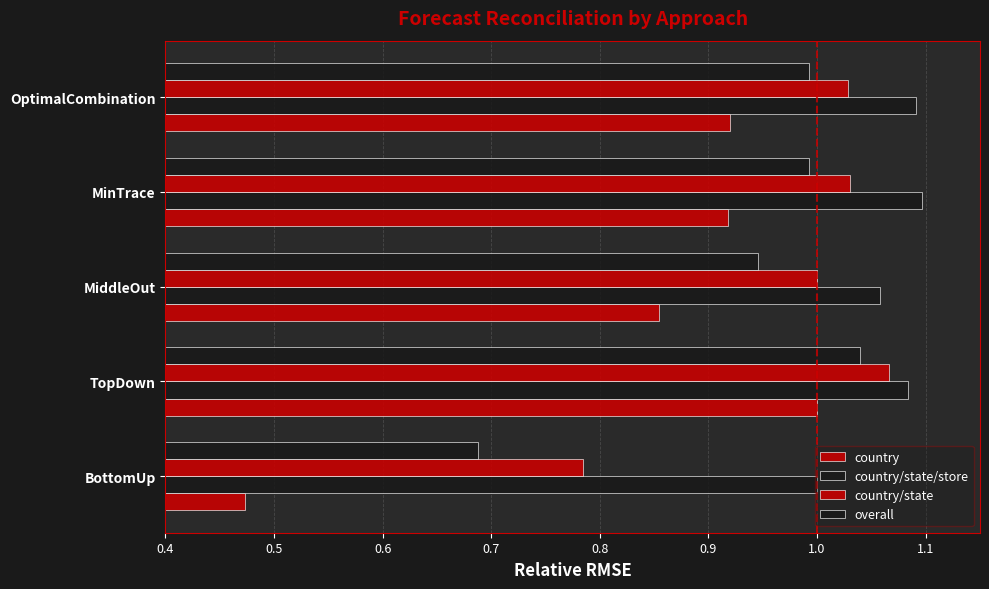

Count the number of categories in the chart.

5